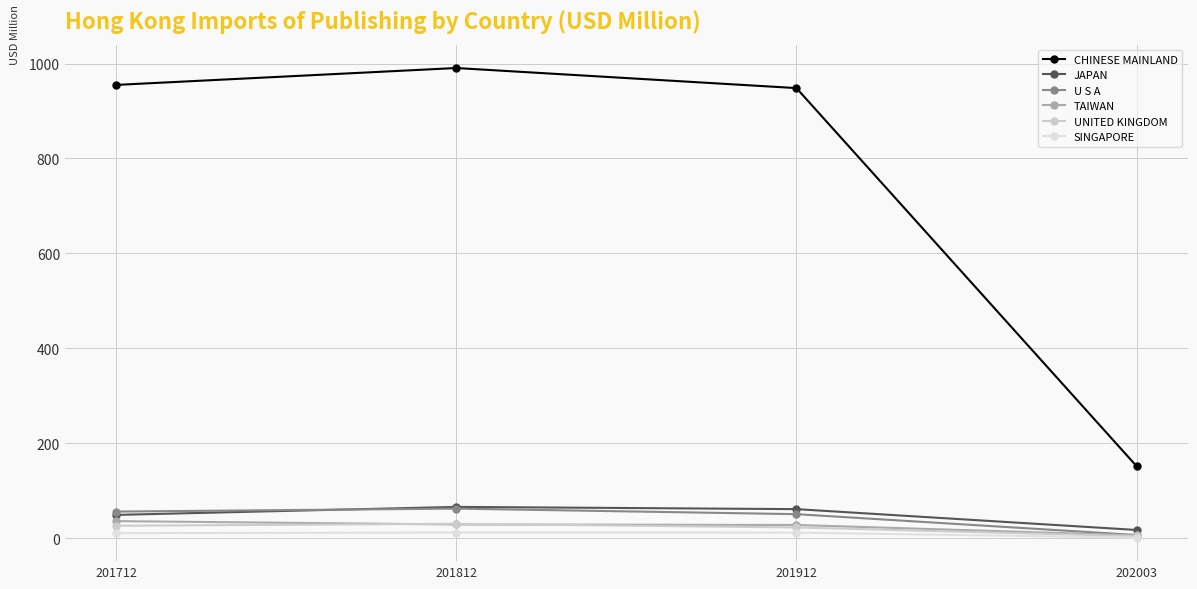

What is the difference between the JAPAN values at 201912 and 202003?

43.9